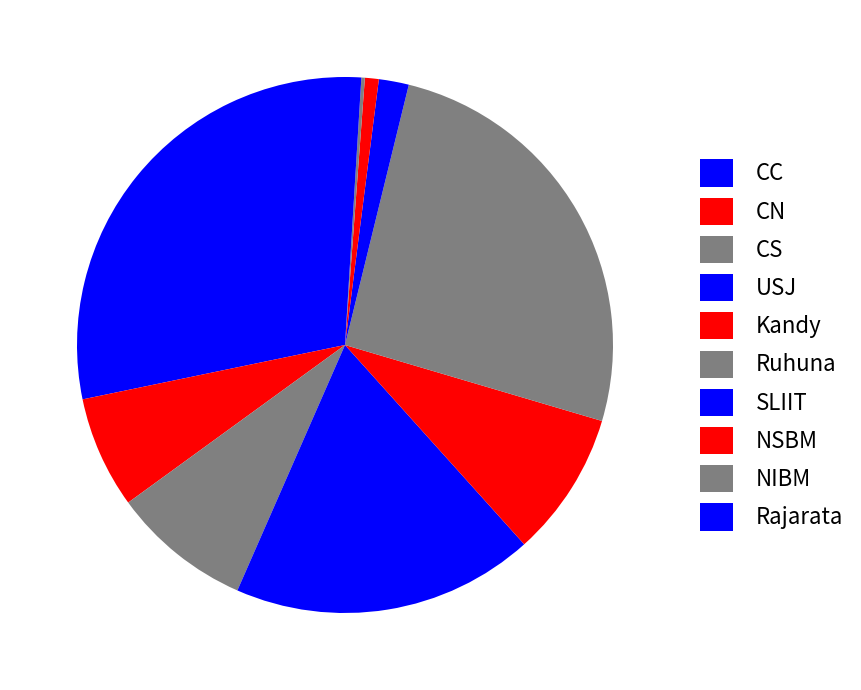

Combined, do Ruhuna and CN account for over 50%?

No